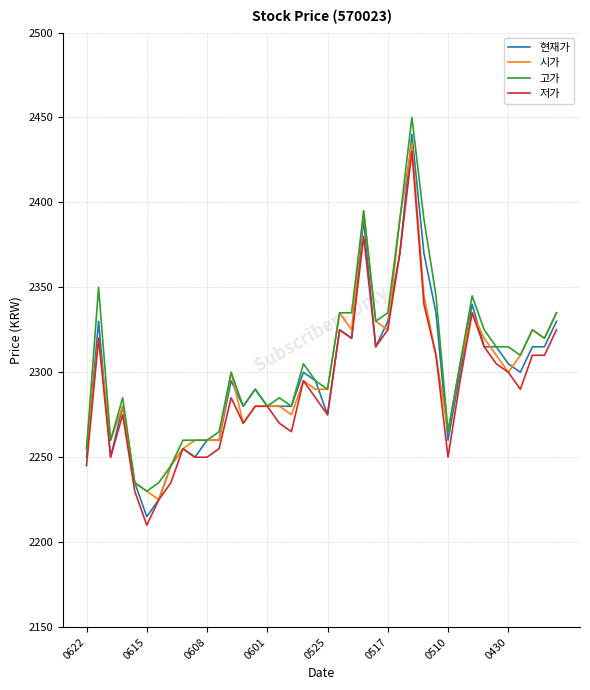

What is the maximum value shown in the chart?

2450